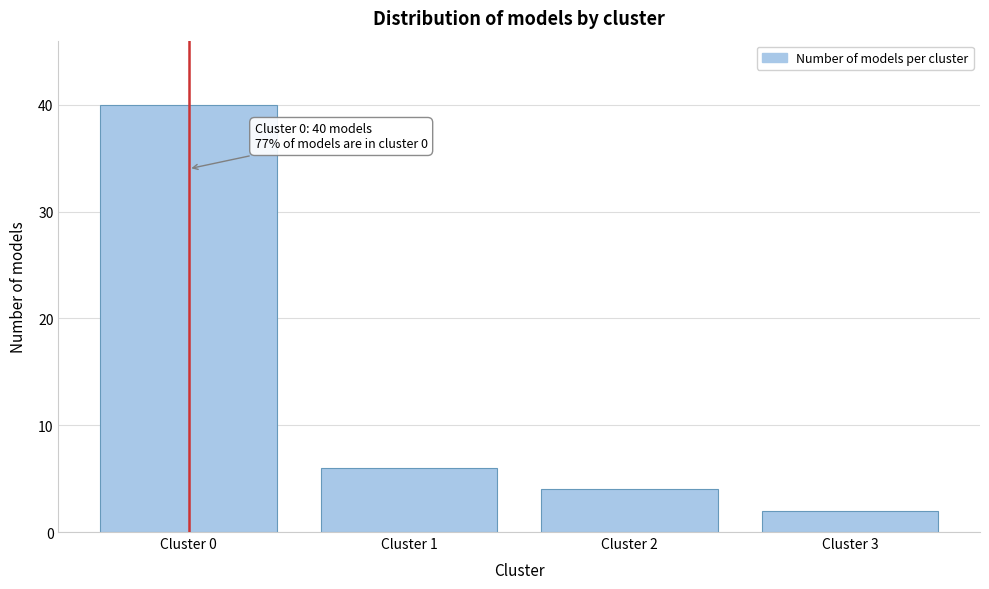

Reading right to left, extract all data points from this chart.

2	4	6	40